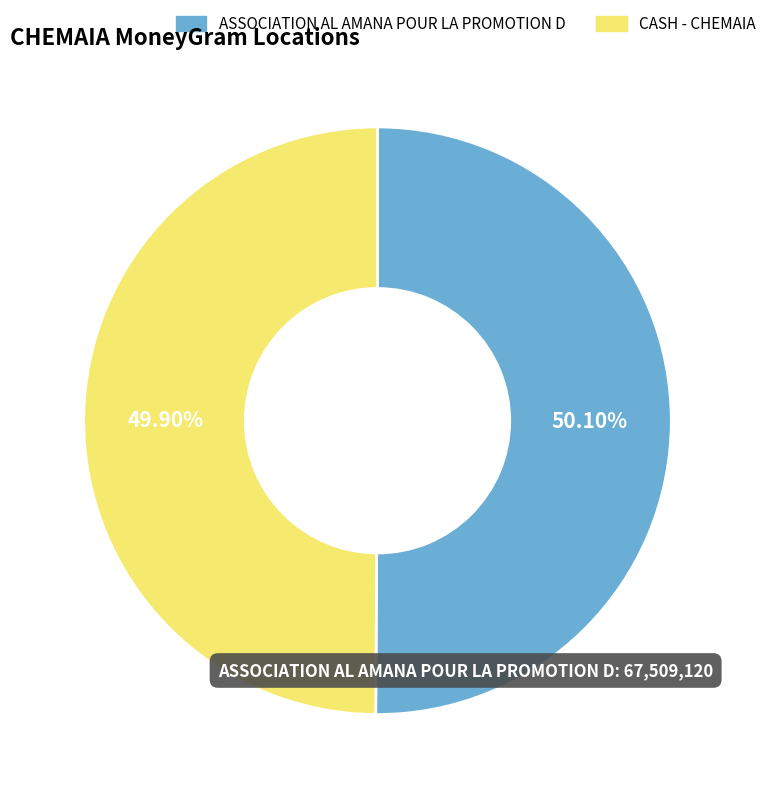

Count the number of slices in the pie.

2